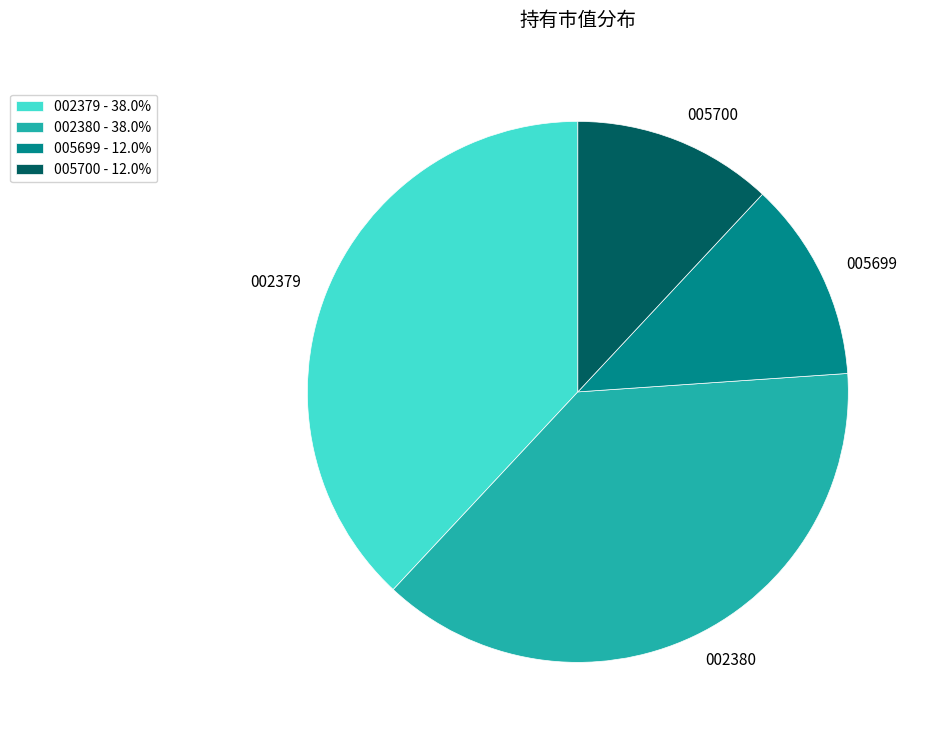

Does 005699 account for over 50% of the chart?

No